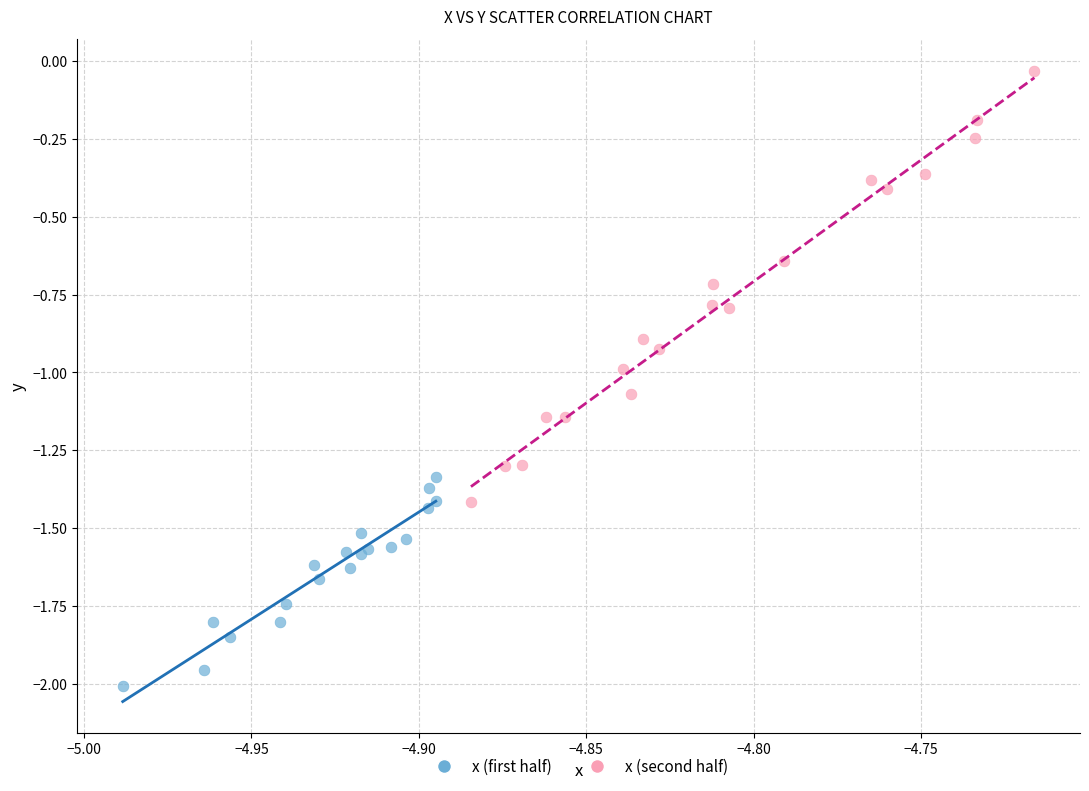

Which series has the widest spread of Y values?

x (second half)